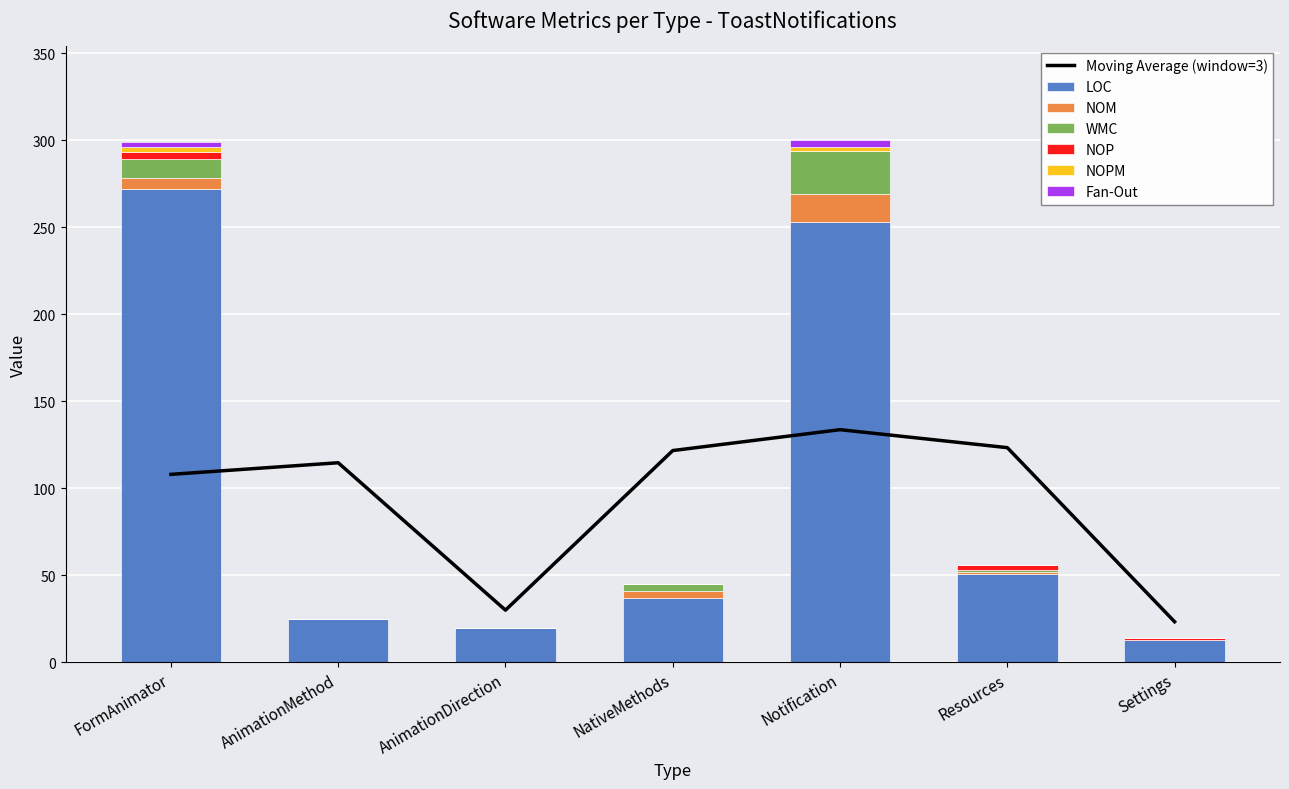

Which series changed the most between AnimationMethod and Settings?

LOC